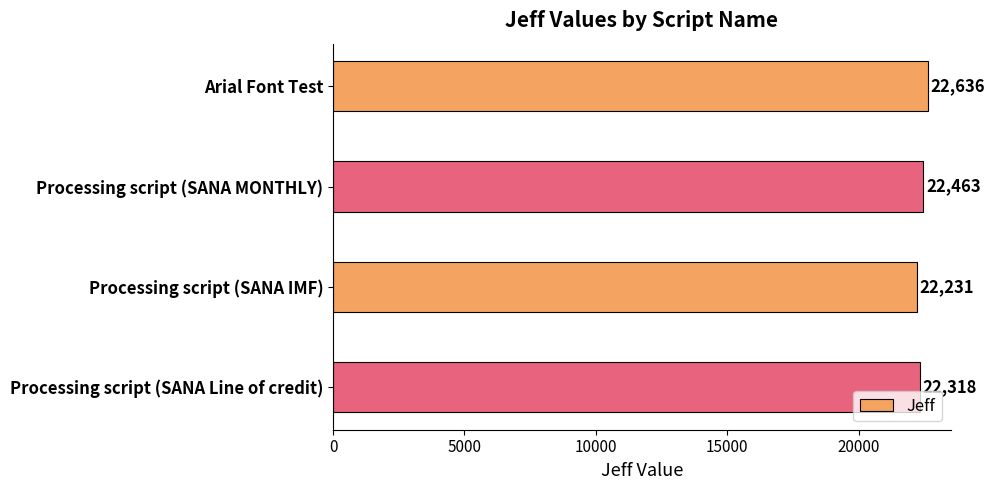

Which label corresponds to the smallest value in the chart?

Processing script (SANA IMF)